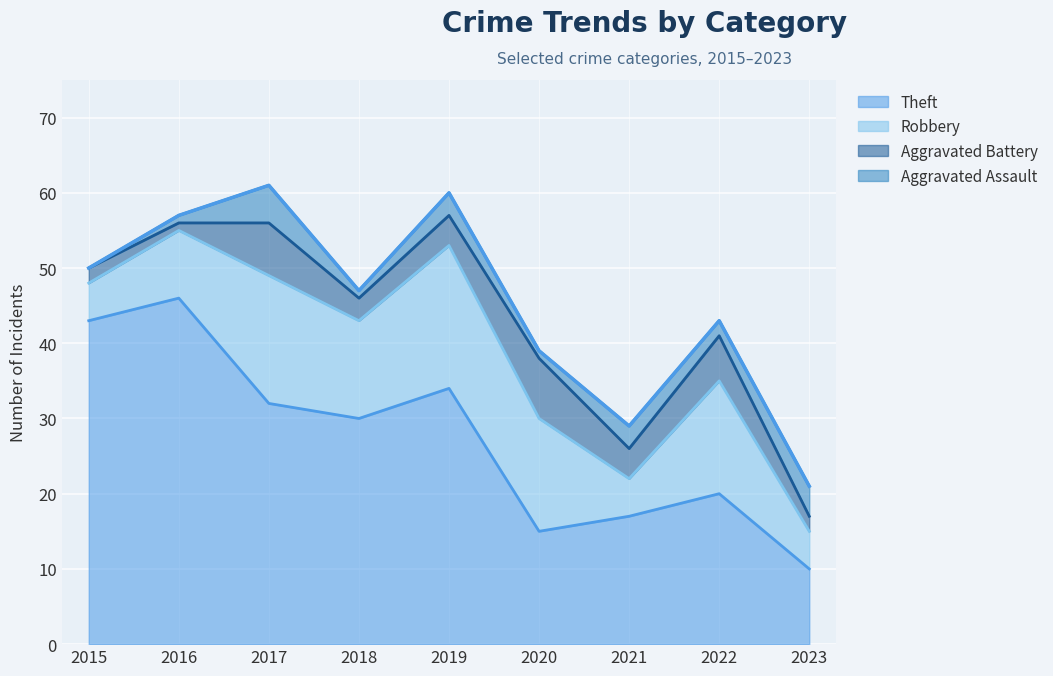

Which series has the largest range (max minus min)?

Theft